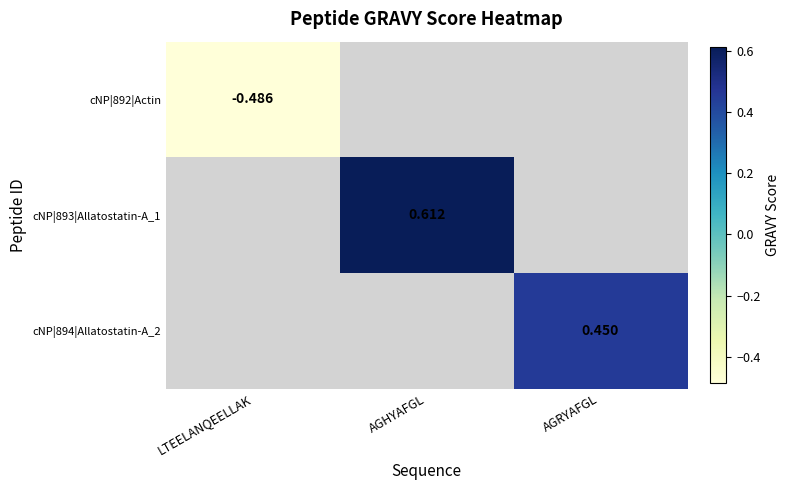

Is the value of cNP|892|Actin at AGRYAFGL greater than the value of cNP|894|Allatostatin-A_2 at LTEELANQEELLAK?

No